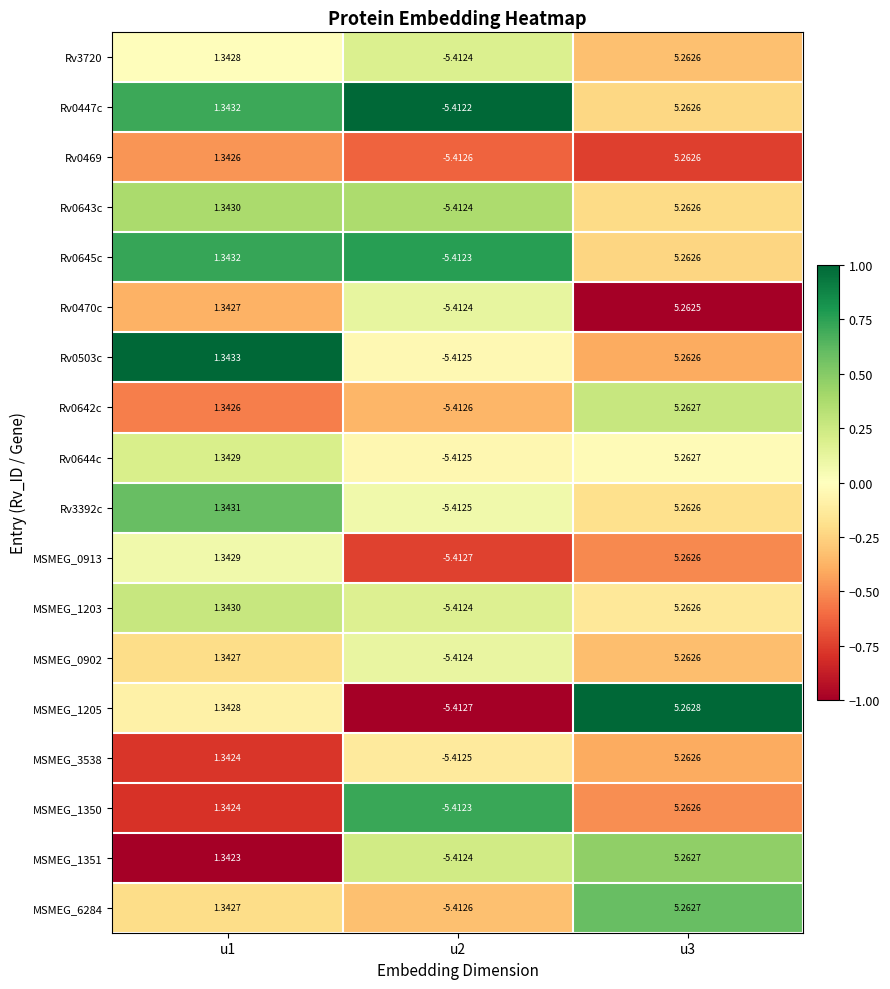

Is the value of MSMEG_1203 at u2 greater than the value of Rv0645c at u1?

No